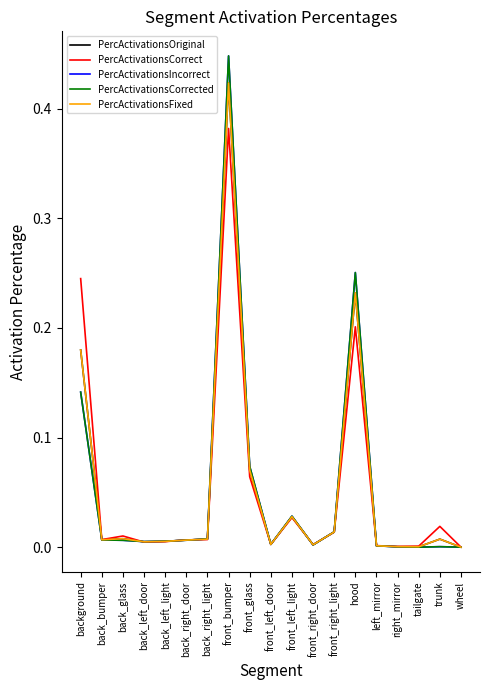

At which category is the sum across all series the highest?

front_bumper